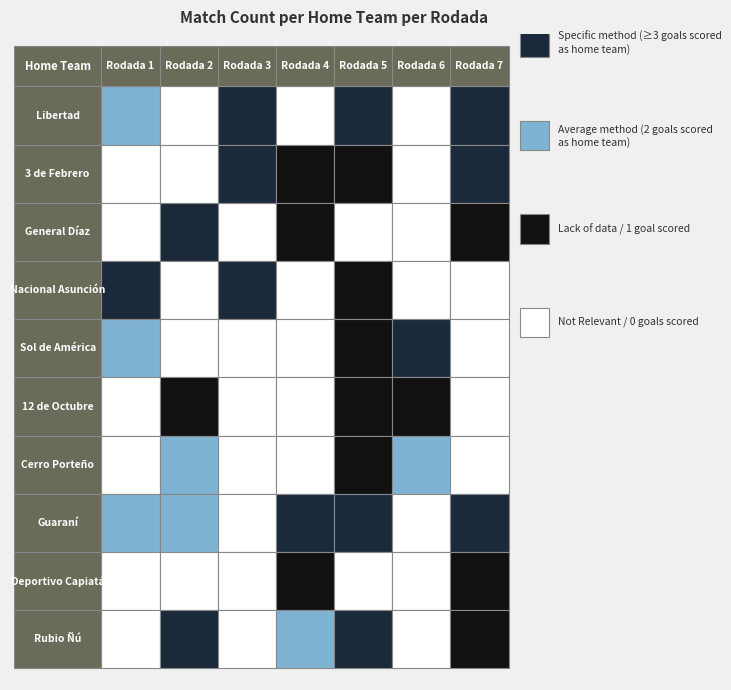

Reading left to right, list all the values displayed in this chart.

Libertad: Libertad=2	3 de Febrero=0	General Díaz=3	Nacional Asunción=0	Sol de América=3	12 de Octubre=0	Cerro Porteño=4
3 de Febrero: Libertad=0	3 de Febrero=0	General Díaz=3	Nacional Asunción=1	Sol de América=1	12 de Octubre=0	Cerro Porteño=5
General Díaz: Libertad=0	3 de Febrero=3	General Díaz=0	Nacional Asunción=1	Sol de América=0	12 de Octubre=0	Cerro Porteño=1
Nacional Asunción: Libertad=3	3 de Febrero=0	General Díaz=3	Nacional Asunción=0	Sol de América=1	12 de Octubre=0	Cerro Porteño=0
Sol de América: Libertad=2	3 de Febrero=0	General Díaz=0	Nacional Asunción=0	Sol de América=1	12 de Octubre=4	Cerro Porteño=0
12 de Octubre: Libertad=0	3 de Febrero=1	General Díaz=0	Nacional Asunción=0	Sol de América=1	12 de Octubre=1	Cerro Porteño=0
Cerro Porteño: Libertad=0	3 de Febrero=2	General Díaz=0	Nacional Asunción=0	Sol de América=1	12 de Octubre=2	Cerro Porteño=0
Guaraní: Libertad=2	3 de Febrero=2	General Díaz=0	Nacional Asunción=5	Sol de América=4	12 de Octubre=0	Cerro Porteño=3
Deportivo Capiatá: Libertad=0	3 de Febrero=0	General Díaz=0	Nacional Asunción=1	Sol de América=0	12 de Octubre=0	Cerro Porteño=1
Rubio Ñú: Libertad=0	3 de Febrero=4	General Díaz=0	Nacional Asunción=2	Sol de América=4	12 de Octubre=0	Cerro Porteño=1